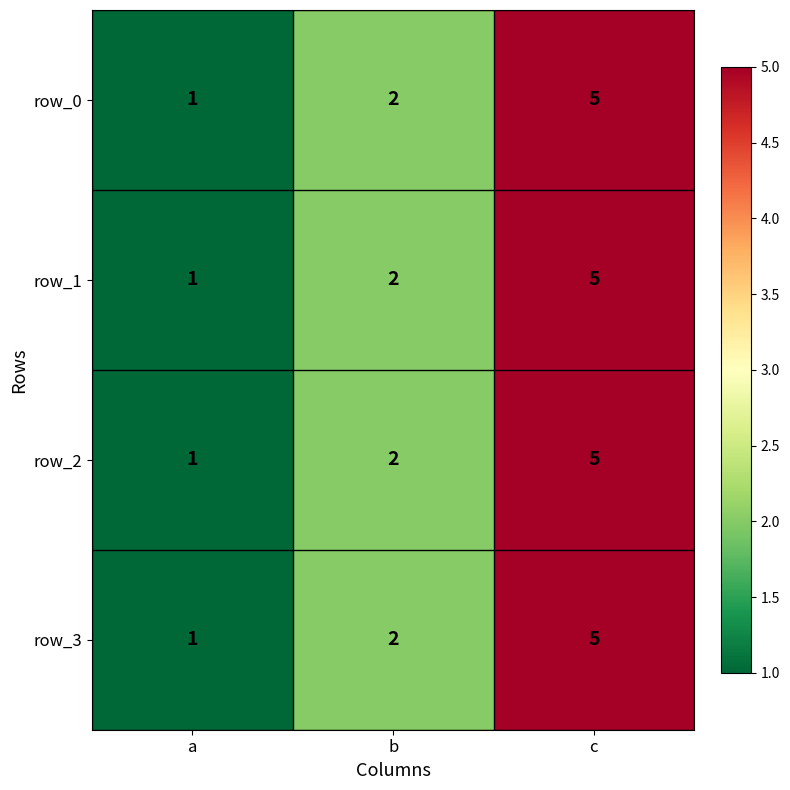

What is the total value across all series at b?

8